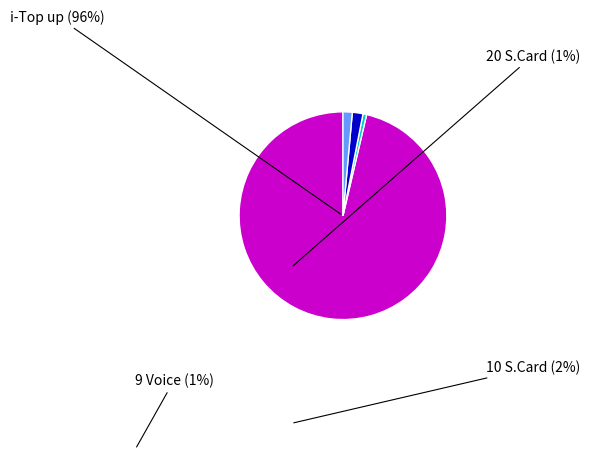

Which category accounts for the majority?

i-Top up